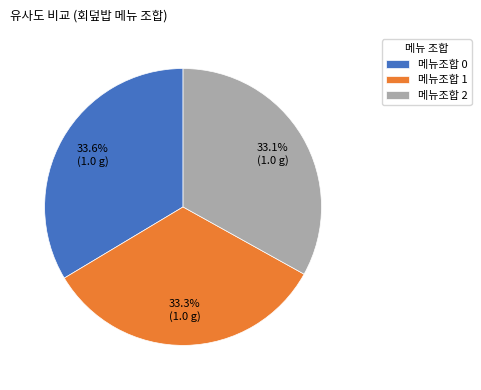

Is there a majority slice in this chart?

No